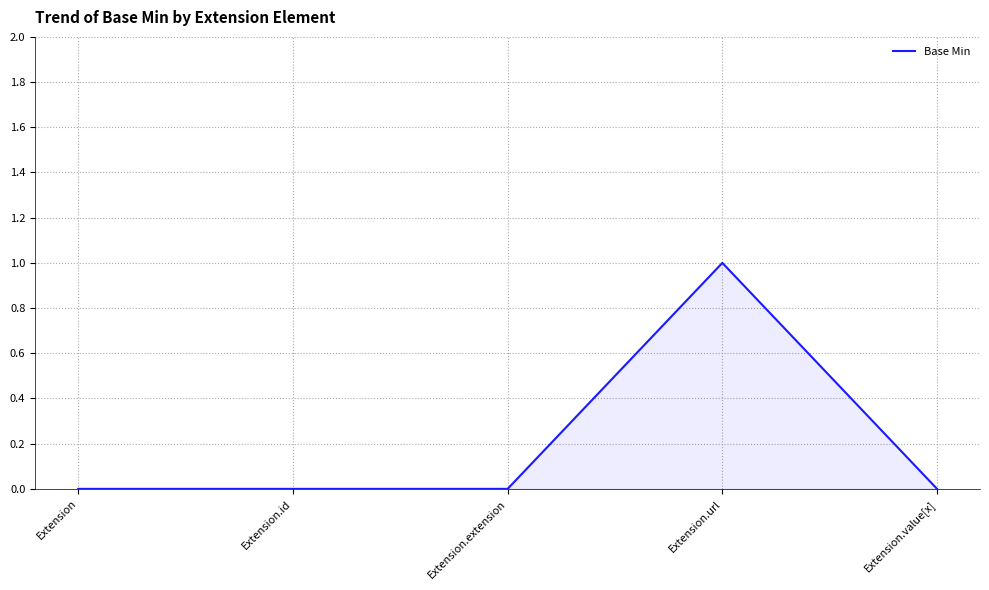

Reading left to right, transcribe all the data shown in this chart.

0	0	0	1	0